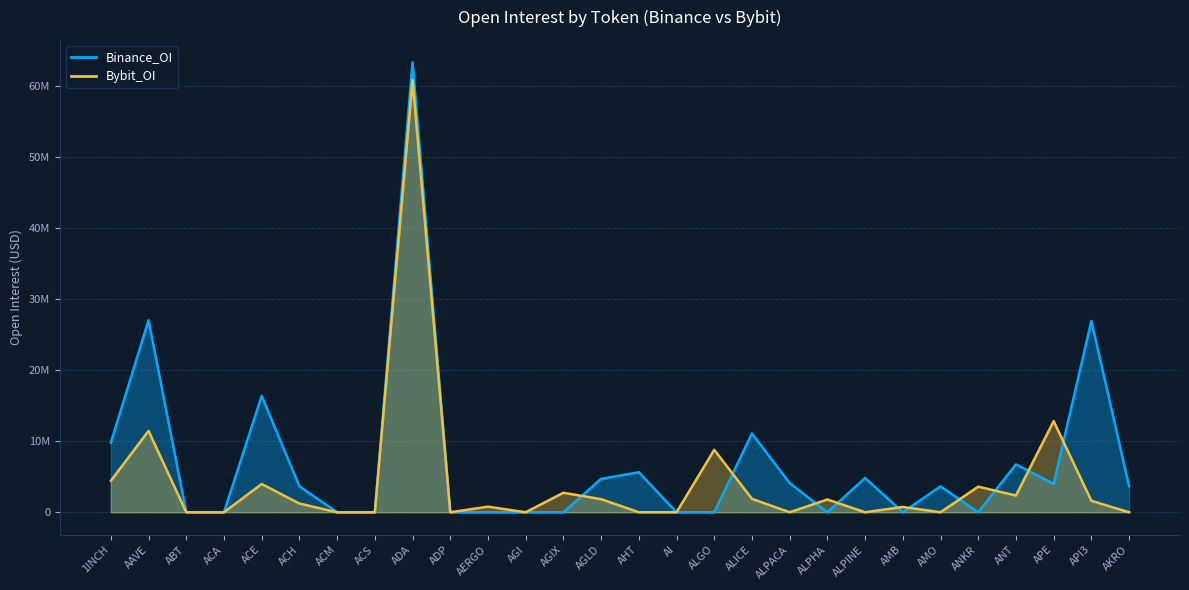

Between AGLD and ABT, which is larger?

AGLD